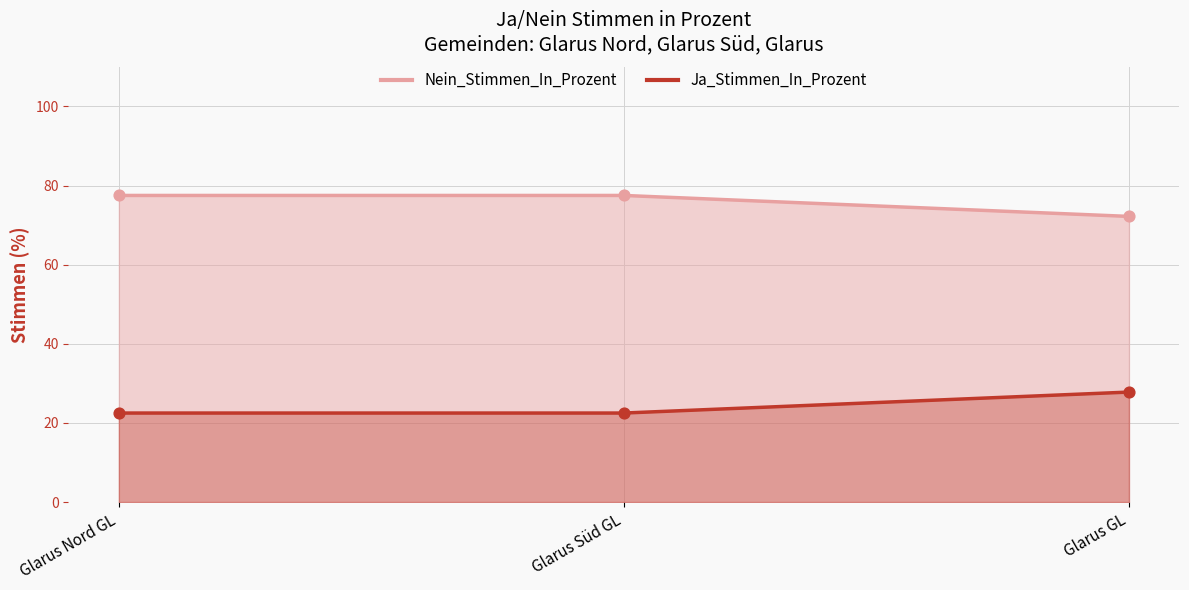

Between Glarus Nord GL and Glarus Süd GL, which is larger?

Glarus Nord GL